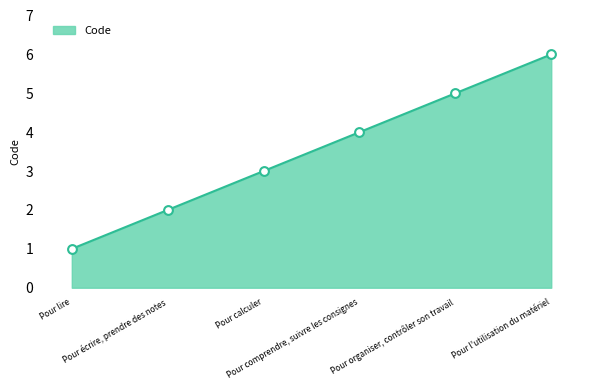

What is the change in value from Pour lire to Pour comprendre, suivre les consignes?

+3